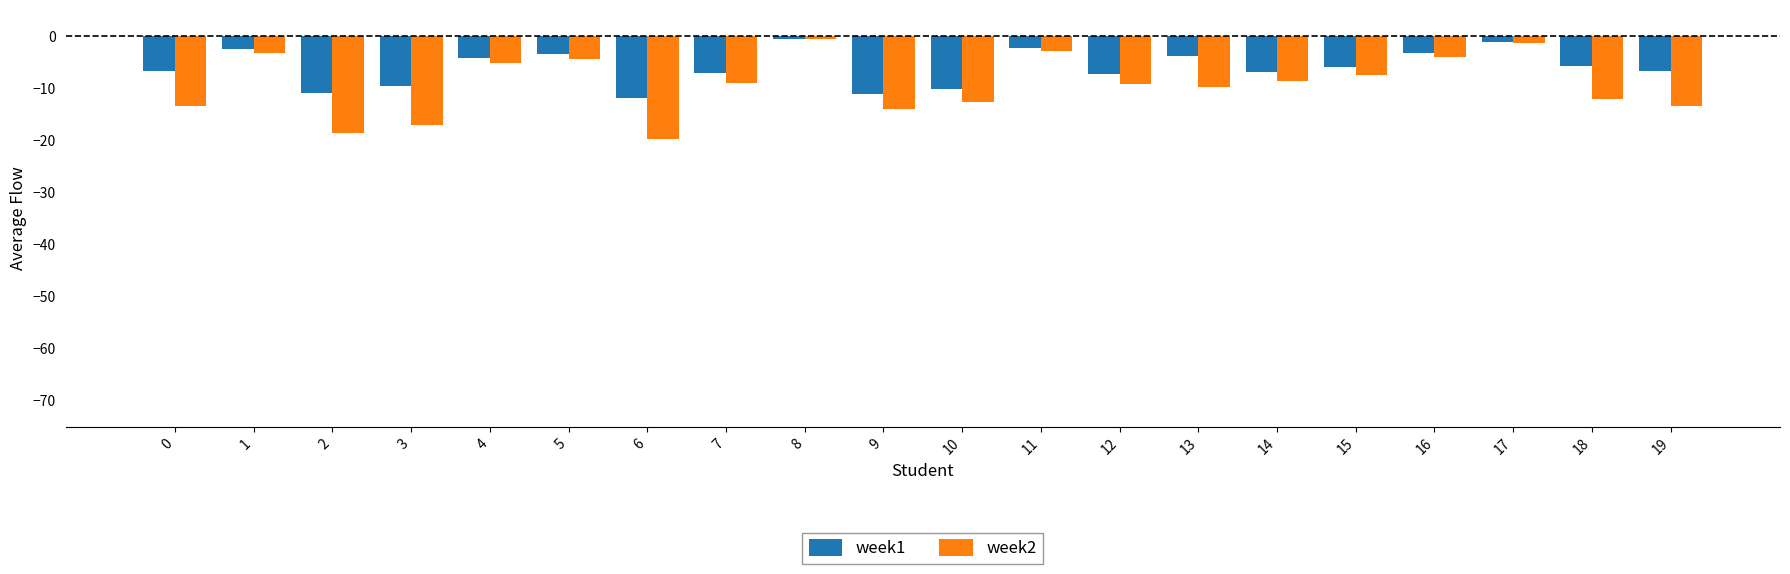

The value of week2 at 13 is -2.2. True or false?

False